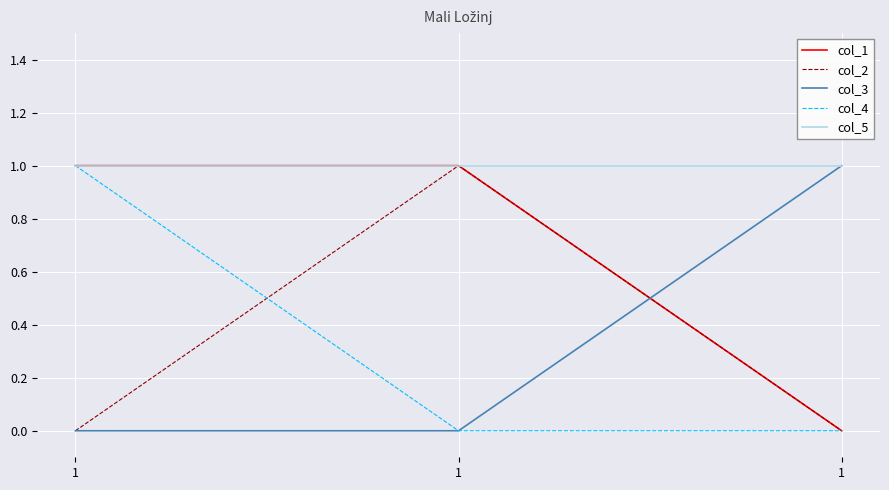

True or false: col_4 has a value of 0 at 1.

False